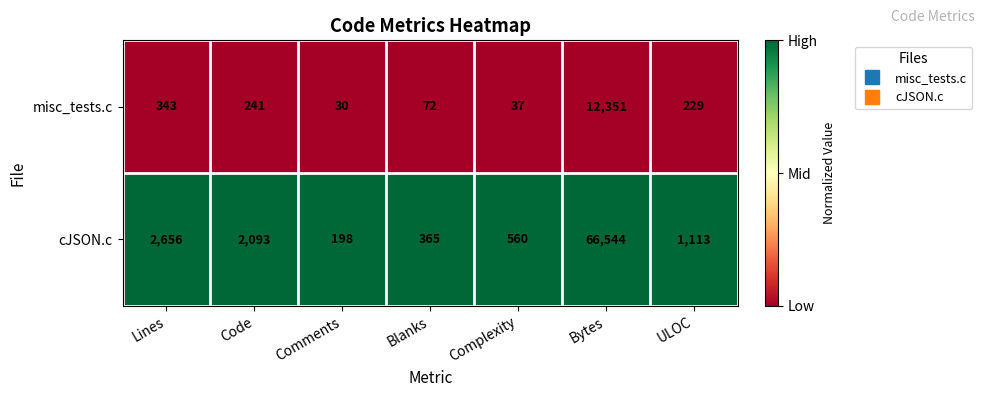

Reading left to right, what are all the values shown in this chart?

misc_tests.c: Lines=343	Code=241	Comments=30	Blanks=72	Complexity=37	Bytes=12351	ULOC=229
cJSON.c: Lines=2656	Code=2093	Comments=198	Blanks=365	Complexity=560	Bytes=66544	ULOC=1113